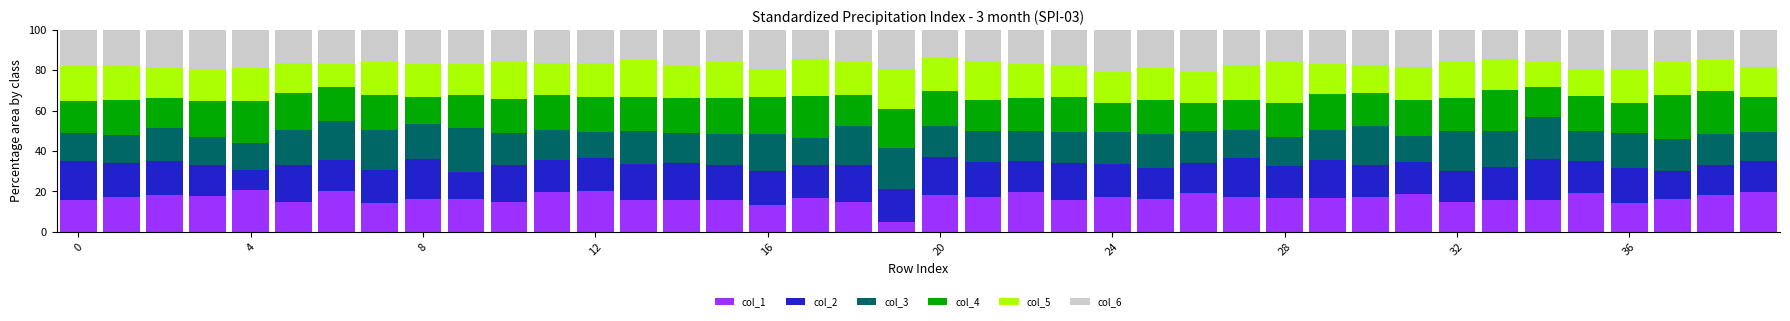

What is the highest value of the col_1 series?

20.7